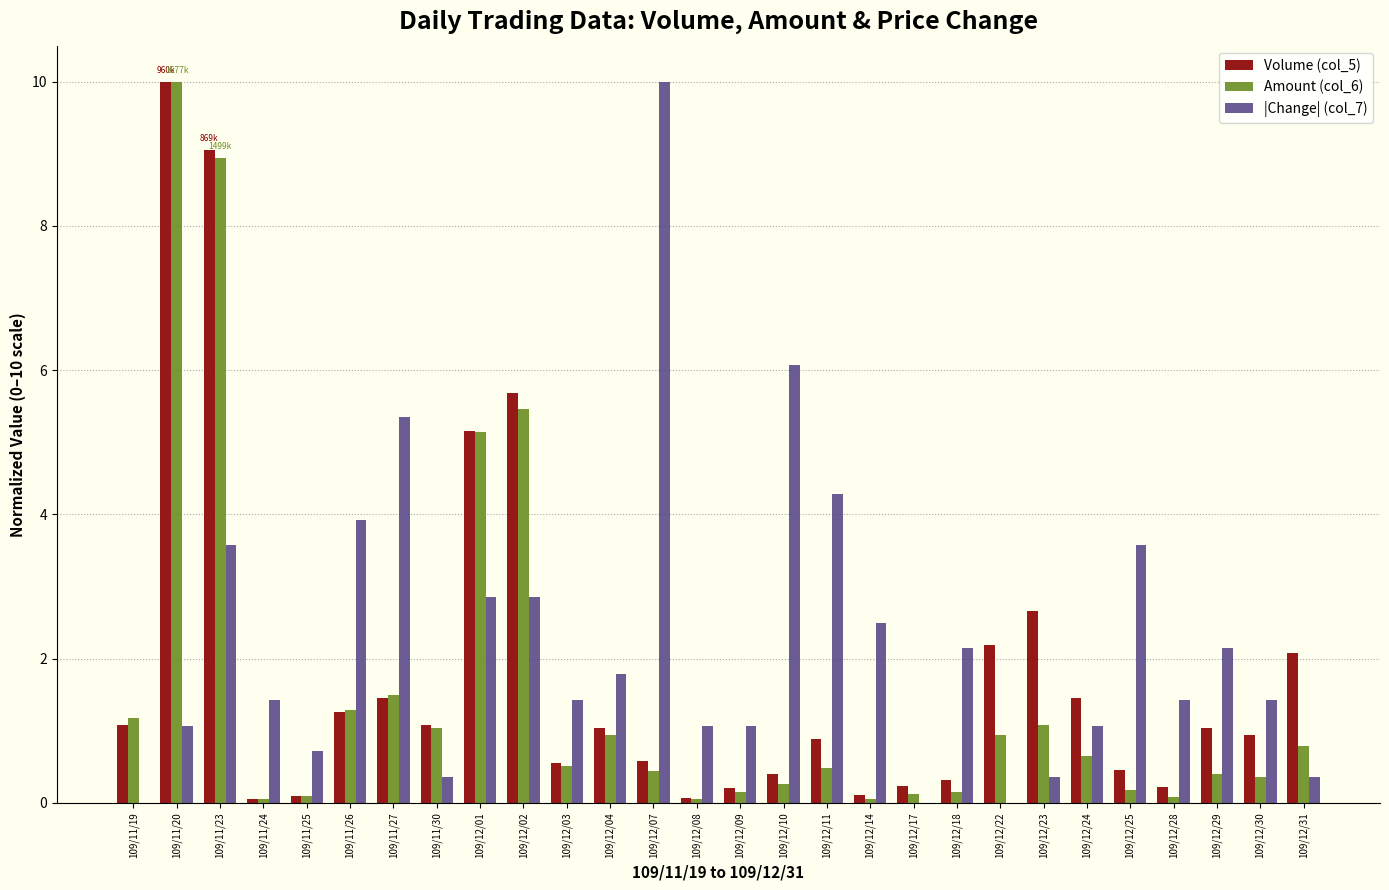

What is the spread (max minus min) of values at 109/12/04?

0.8